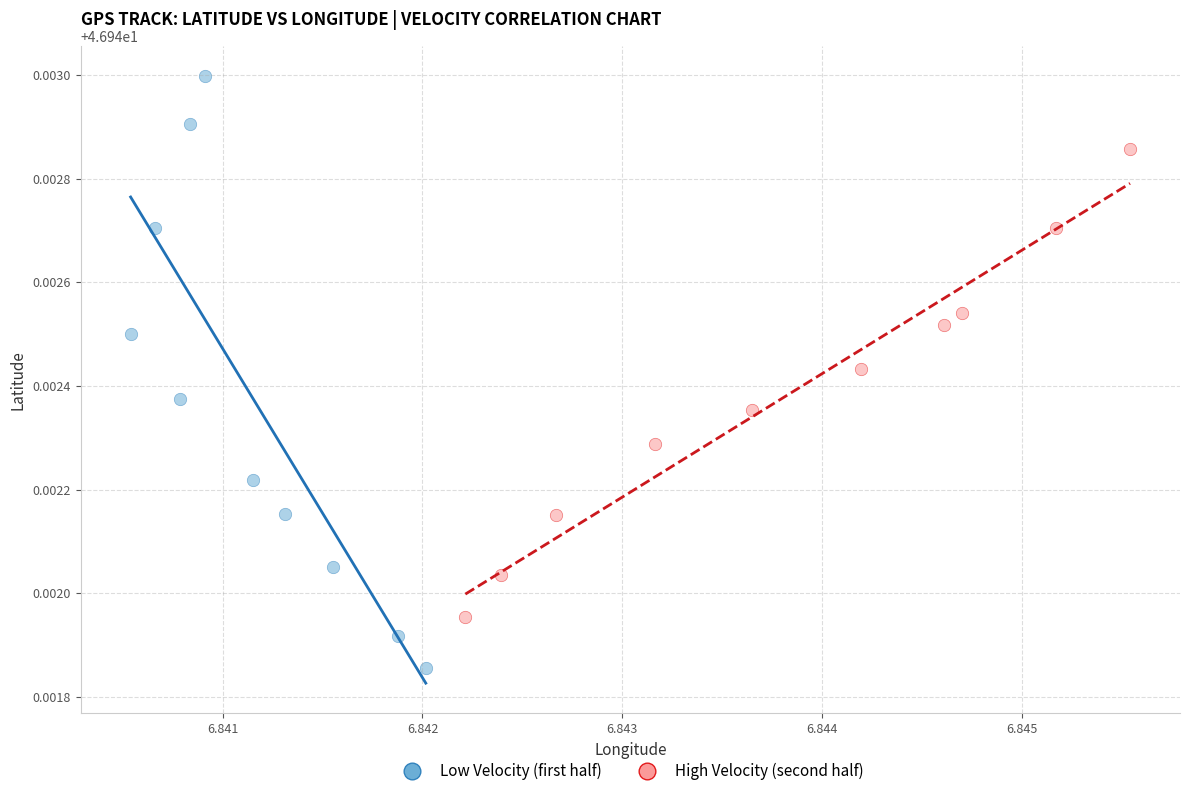

Which series reaches the maximum Y coordinate?

Low Velocity (first half)